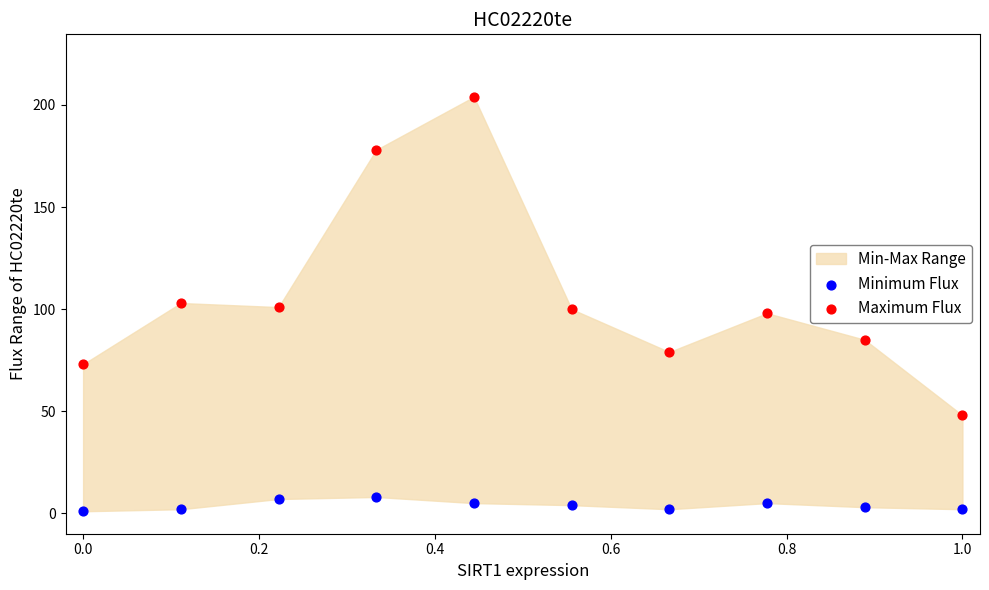

Which series reaches the minimum Y coordinate?

Minimum Flux